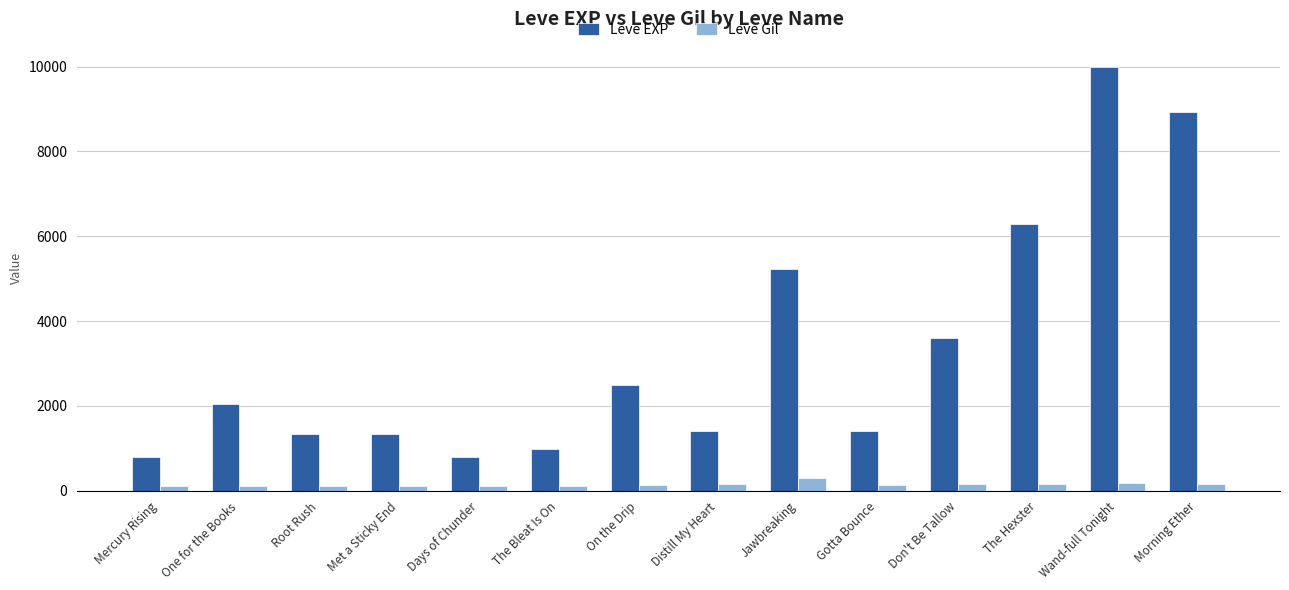

Rank the series by their average value, from highest to lowest.

Leve EXP, Leve Gil